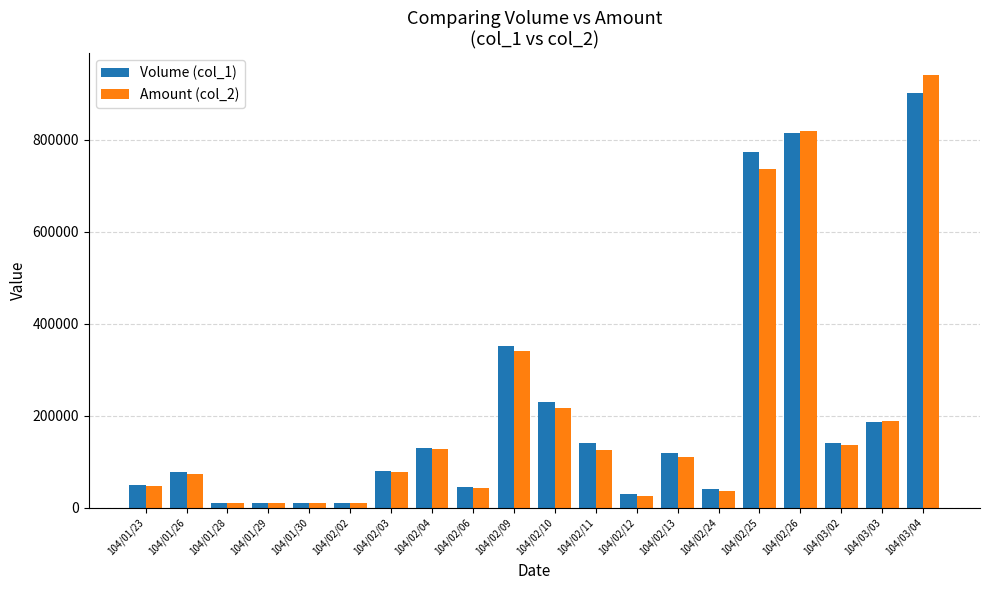

True or false: Volume (col_1) has a value of 40000 at 104/02/24.

True